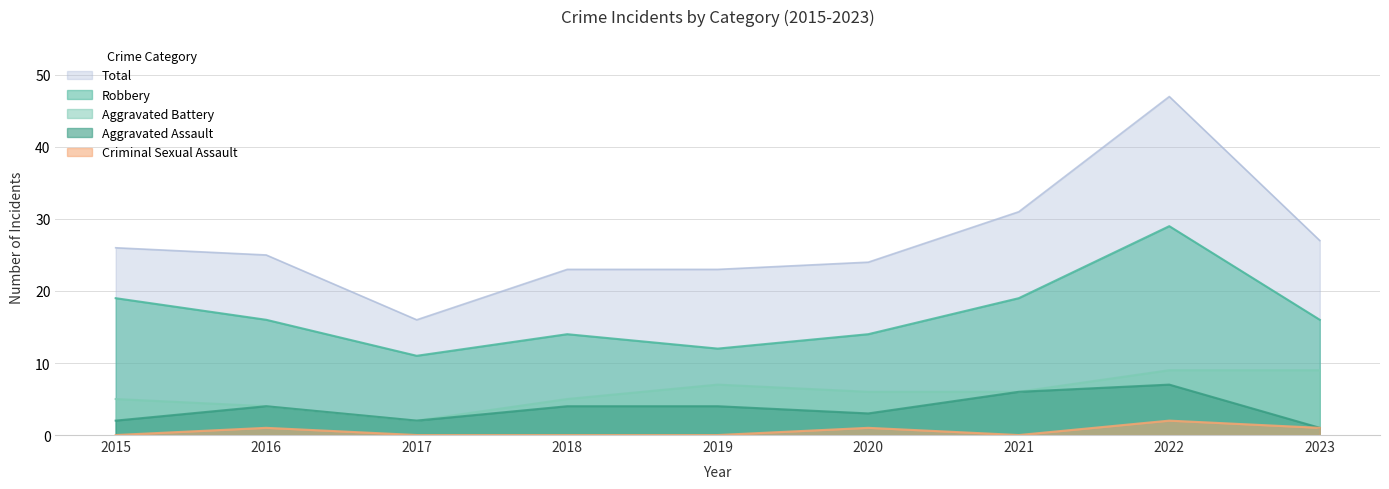

Which series has the widest spread of values?

Total